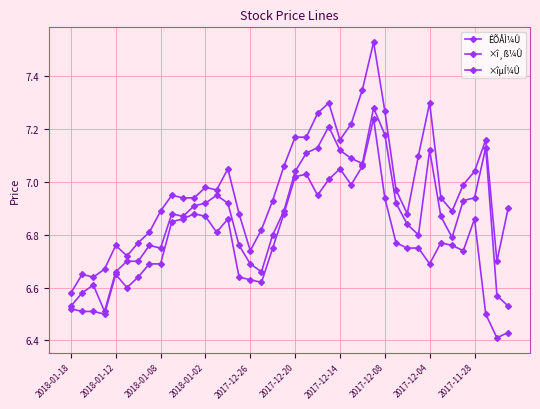

Count the number of categories in the chart.

40